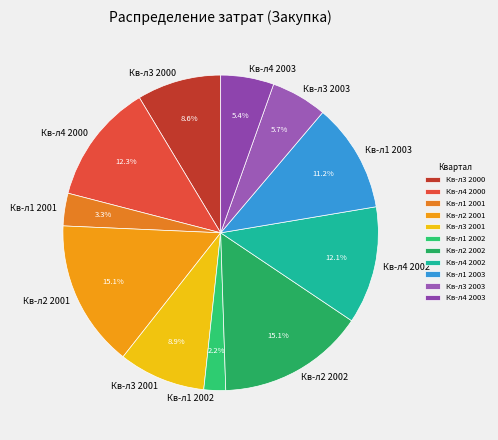

To the nearest percent, what percentage of the pie is Кв-л3 2003?

6%